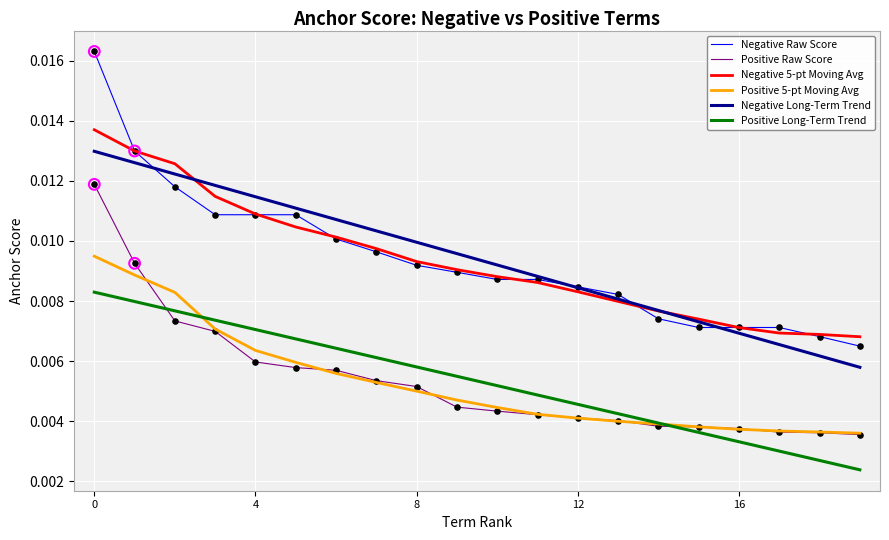

What are all the series names shown in the legend?

Negative Raw Score, Positive Raw Score, Negative 5-pt Moving Avg, Positive 5-pt Moving Avg, Negative Long-Term Trend, Positive Long-Term Trend